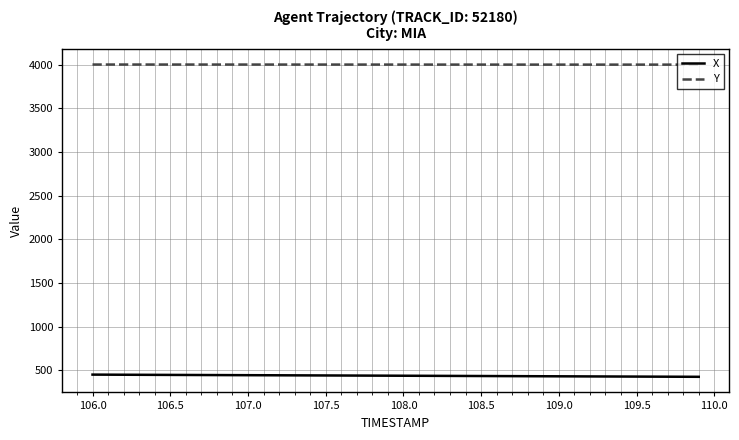

True or false: Y and X intersect in this chart.

False